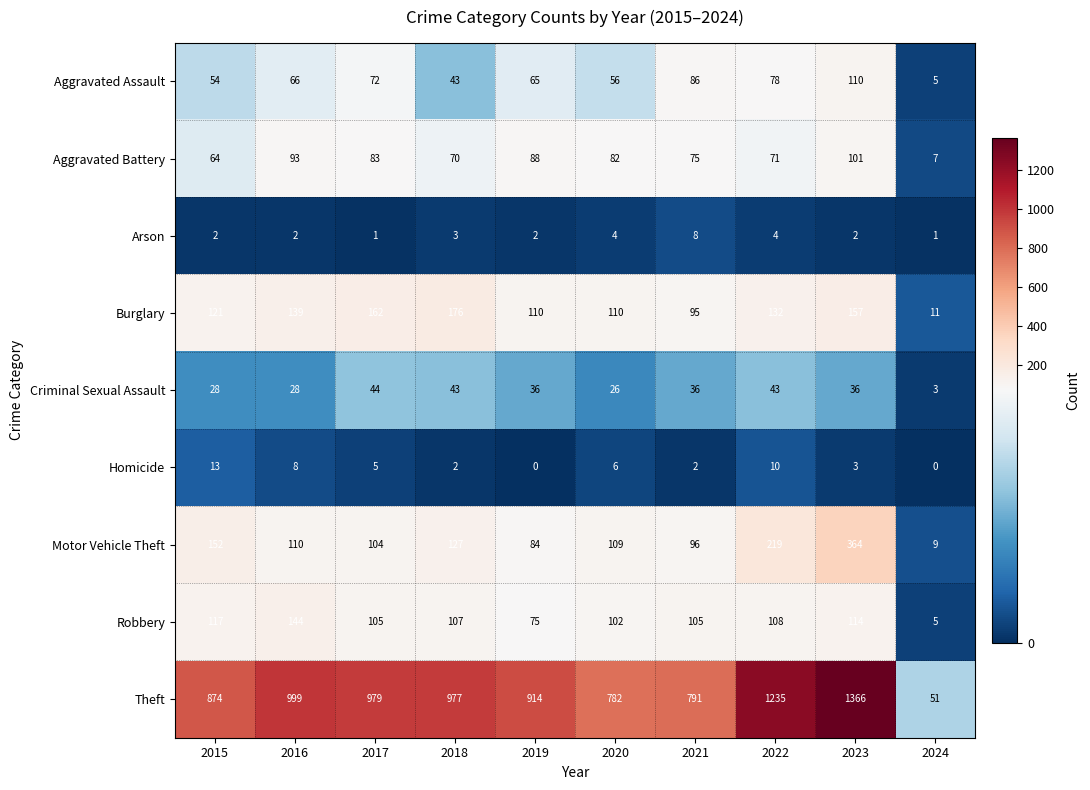

What is the total value across all series at 2023?

2253